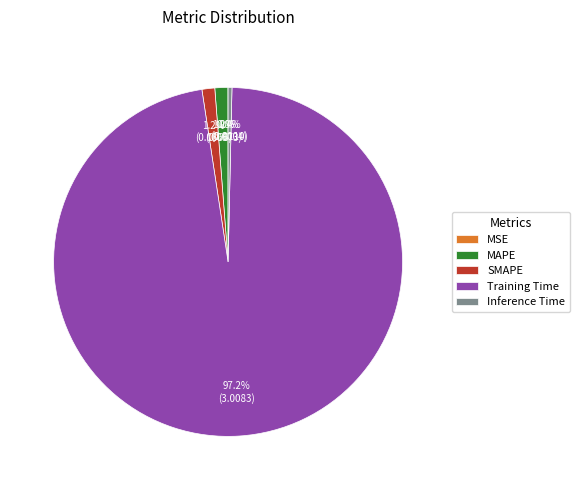

Which category has the biggest portion of the pie?

Training Time